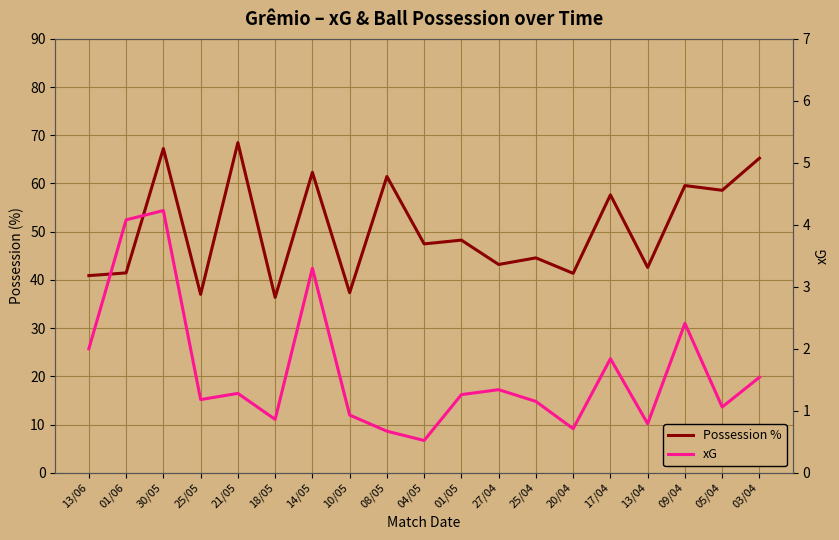

How many data points in Possession % are less than 47?

9